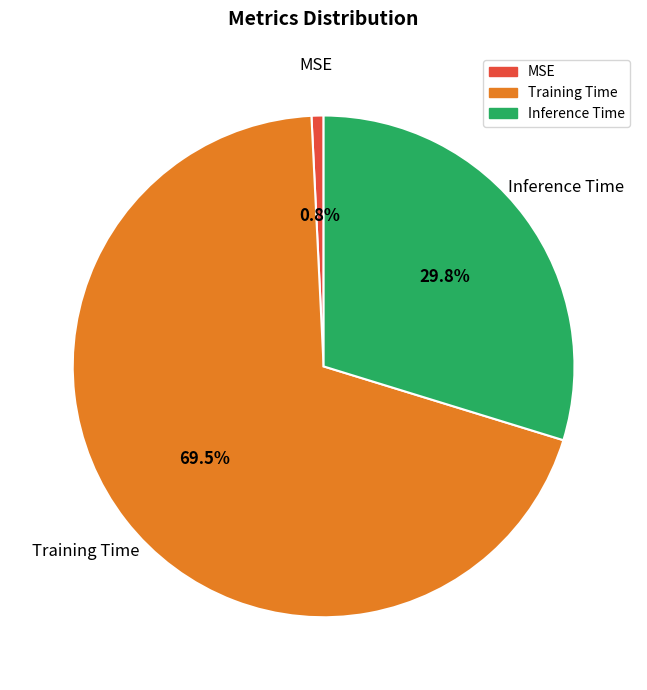

To the nearest percent, what is the difference between the Training Time and MSE slice percentages?

69%